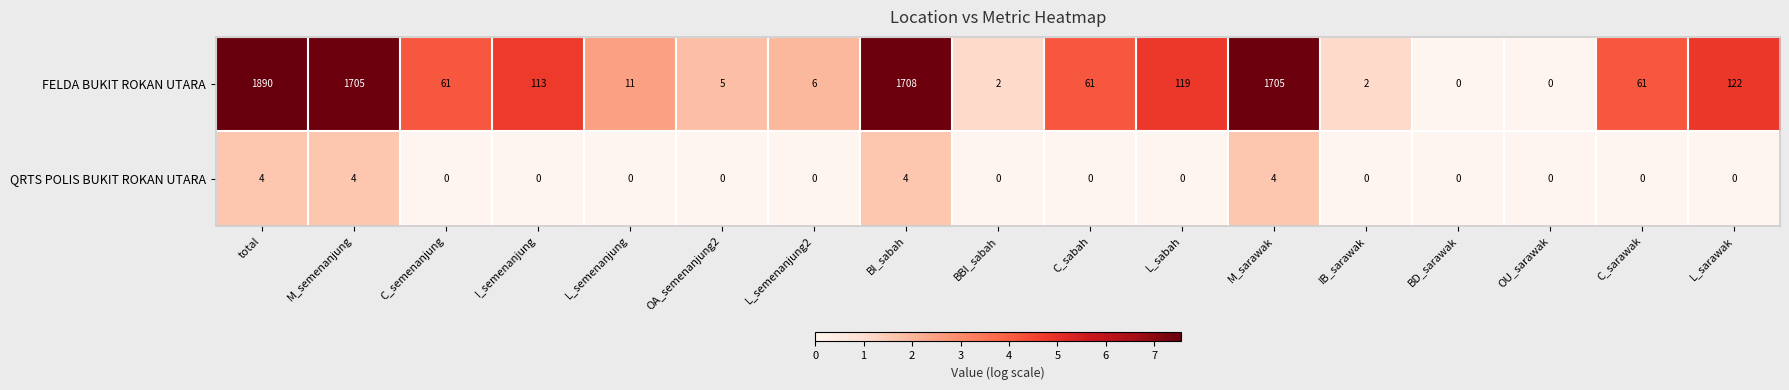

The value of QRTS POLIS BUKIT ROKAN UTARA at L_sarawak is 0. True or false?

True